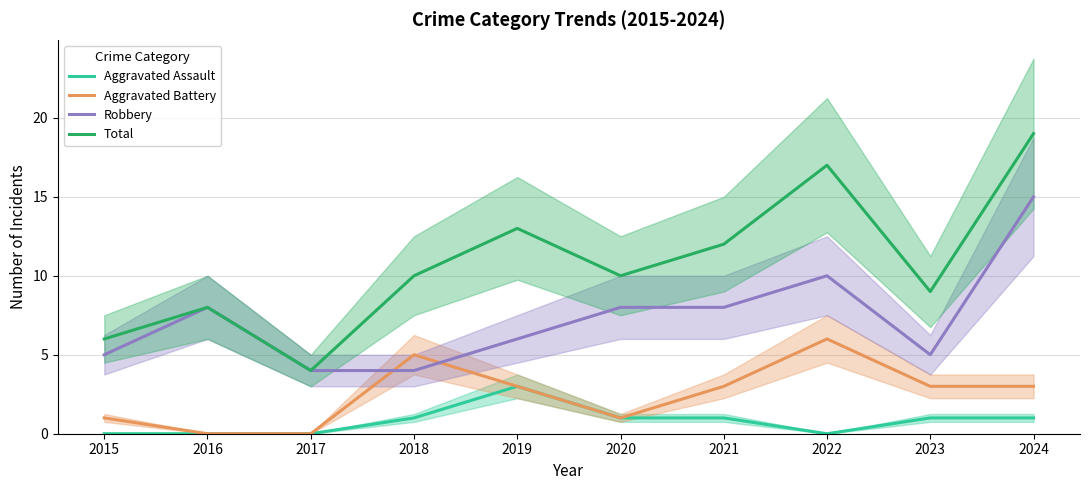

Does the chart have visible grid lines?

Yes